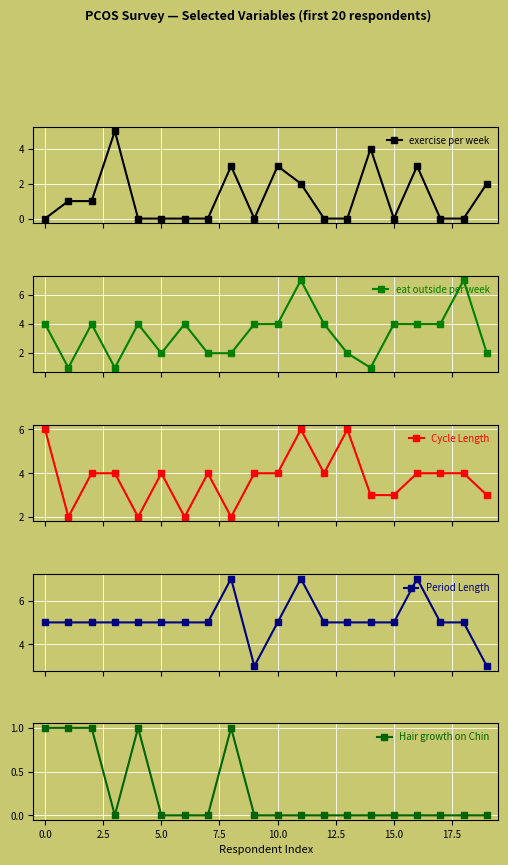

True or false: exercise per week has more than 1 interior local peaks.

True